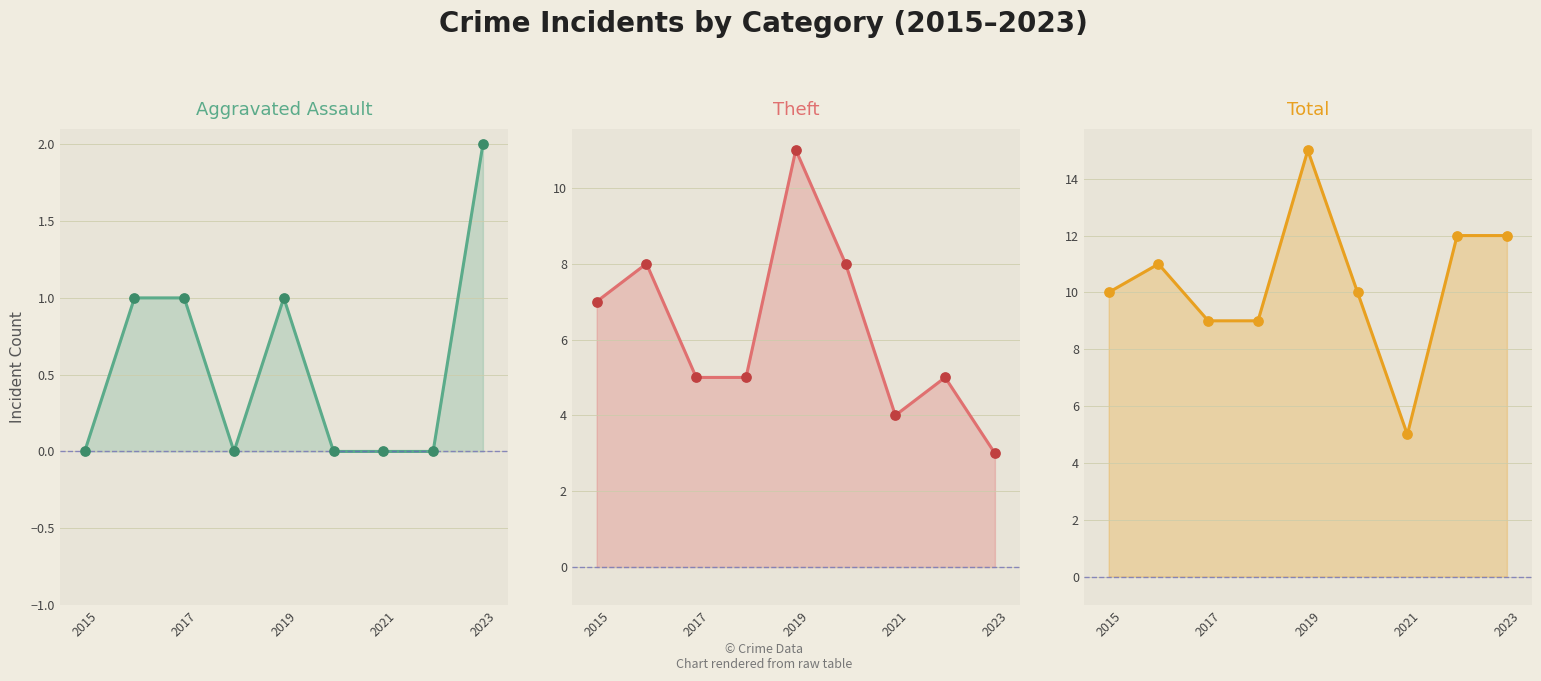

What are all the series names shown in the legend?

Aggravated Assault, Theft, Total